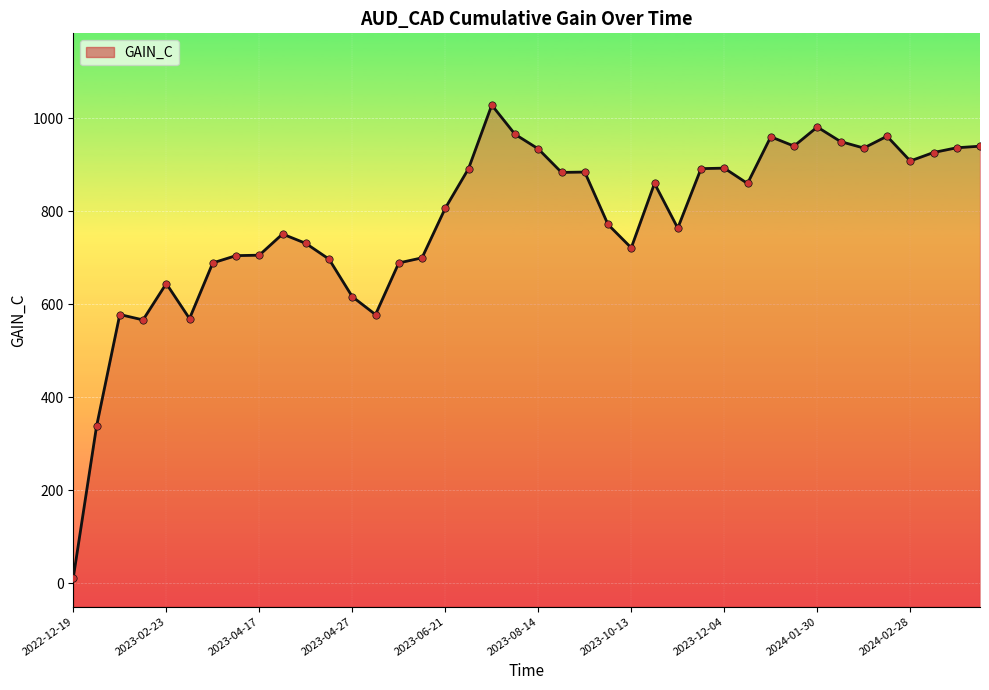

Between 2023-06-21 and 2024-01-25, which is larger?

2024-01-25